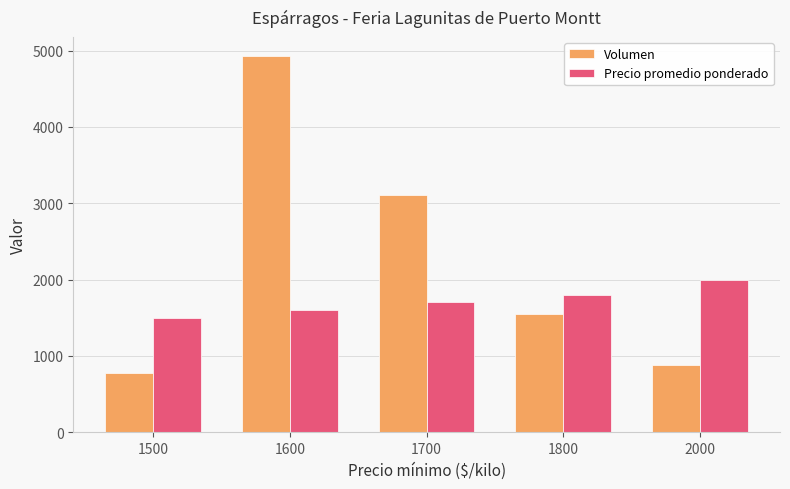

Where is Volumen nearest to the value 2856?

1700